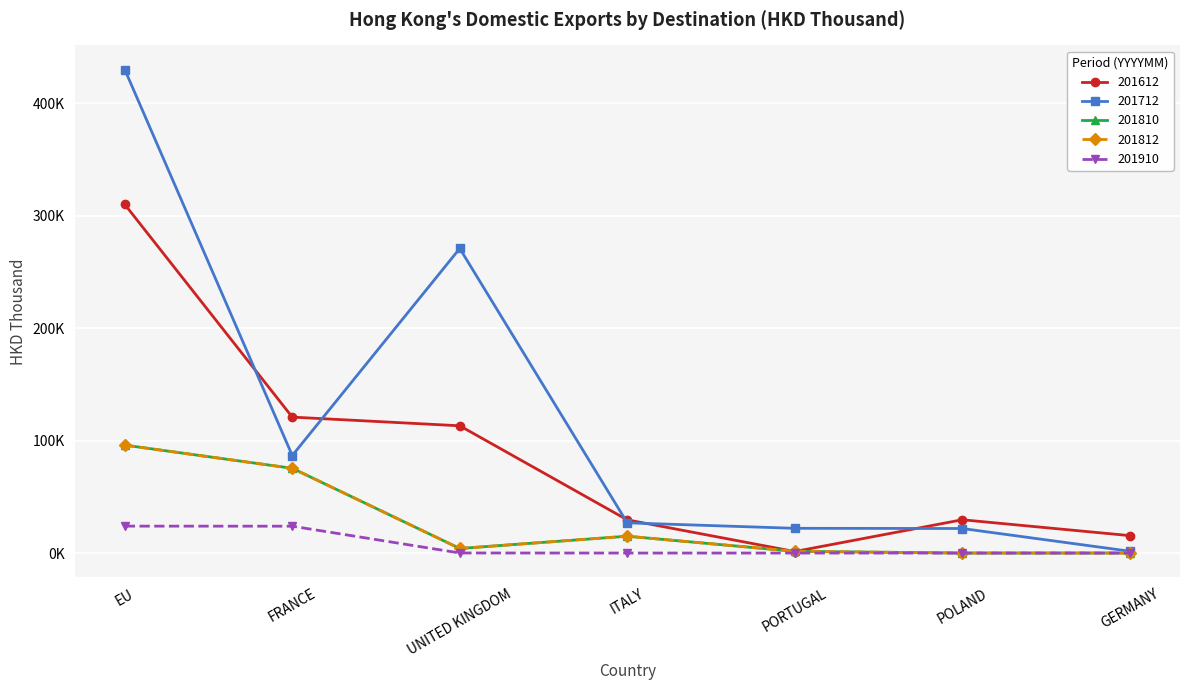

Which category has the lowest value across all series?

POLAND